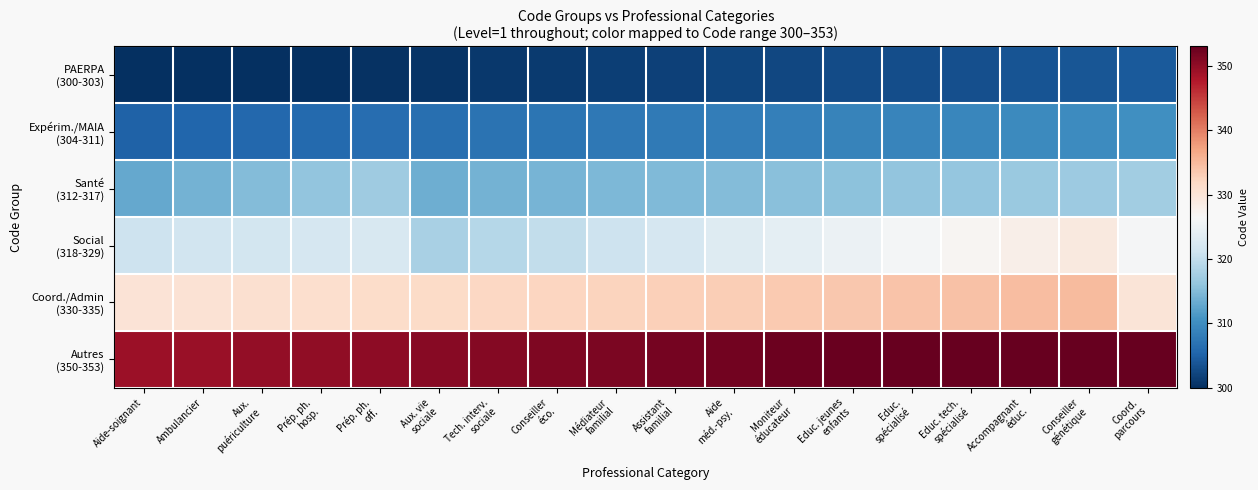

Count the number of data series in this chart.

6